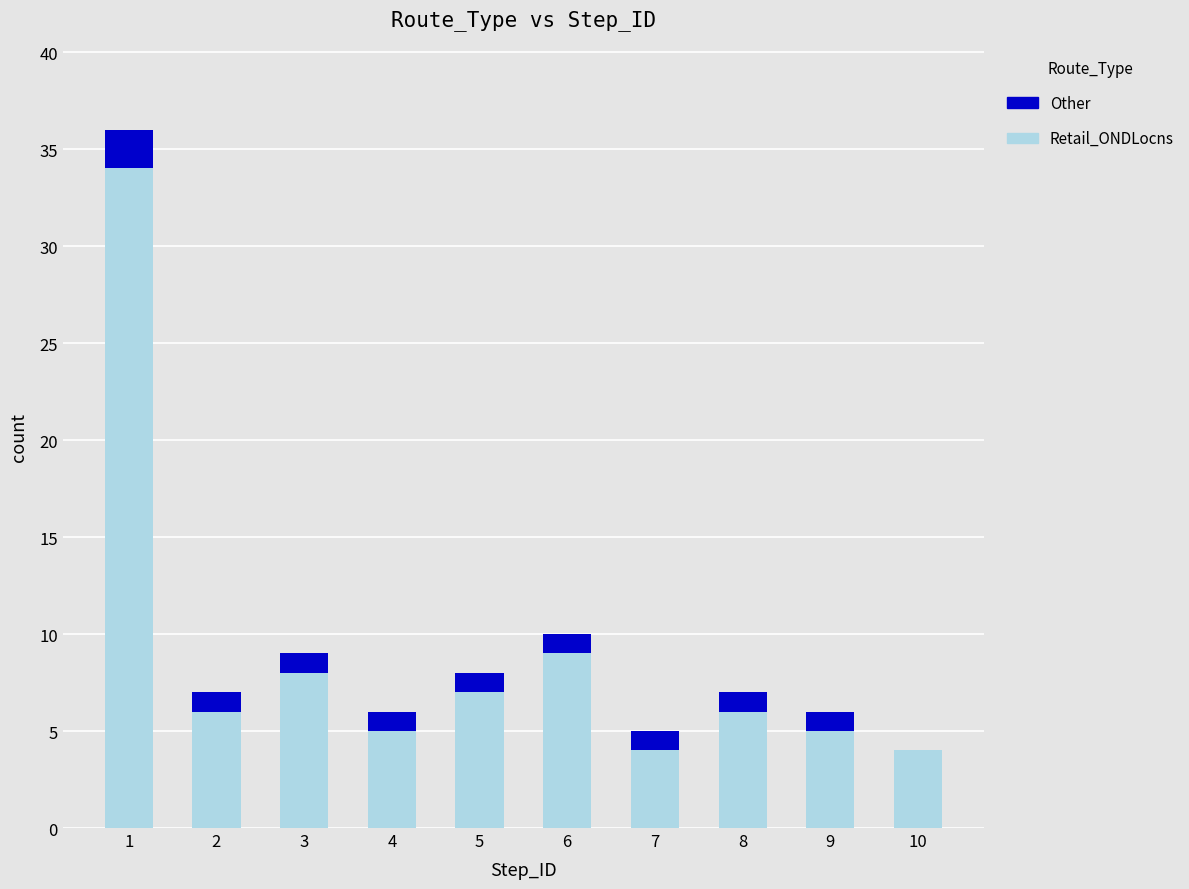

Reading right to left, list the values for the Retail_ONDLocns series.

10=4	9=5	8=6	7=4	6=9	5=7	4=5	3=8	2=6	1=34